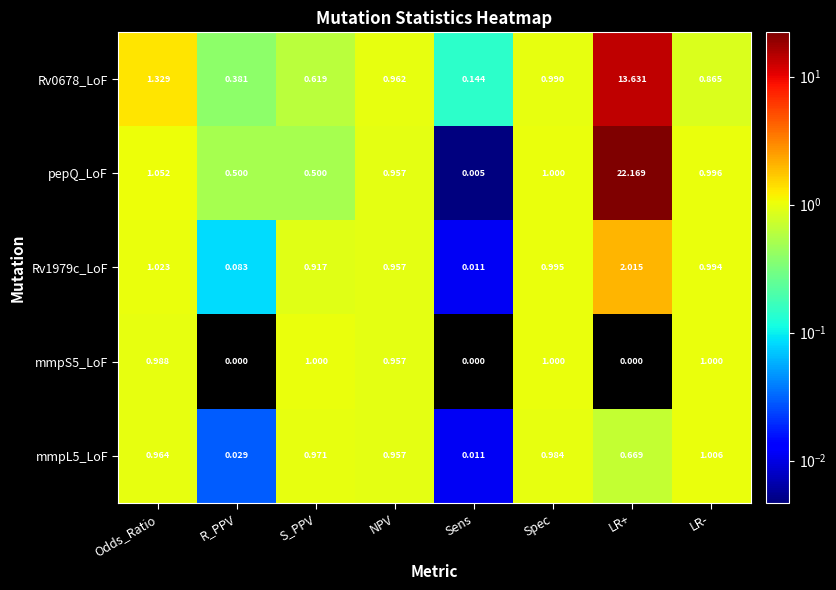

At which label is pepQ_LoF closest to 11?

Odds_Ratio